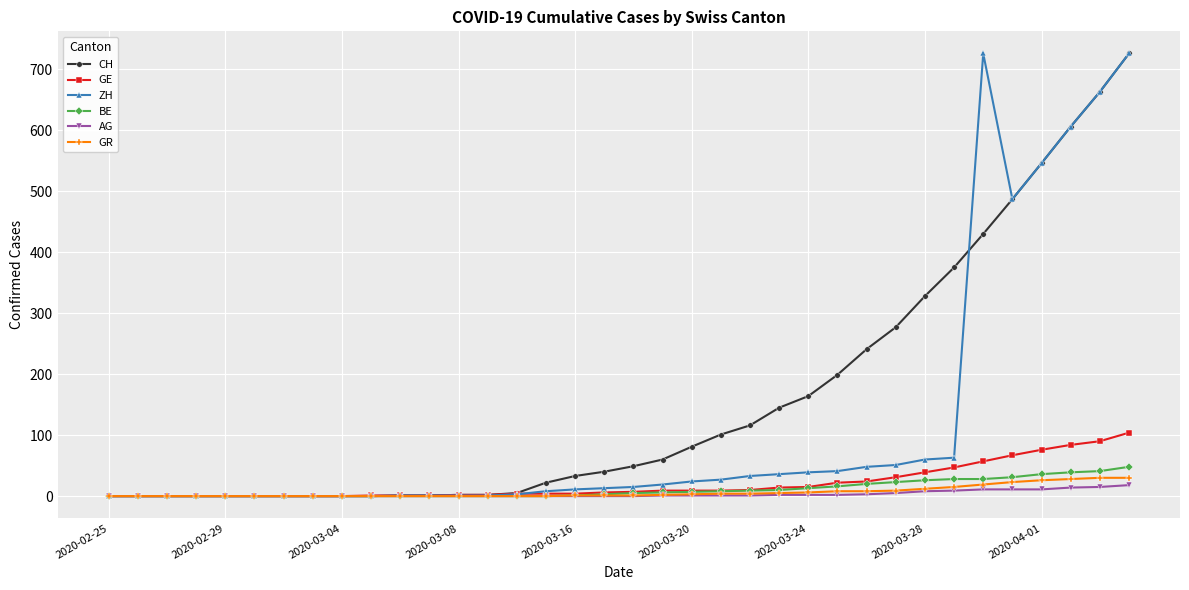

How many series are shown in this chart?

6